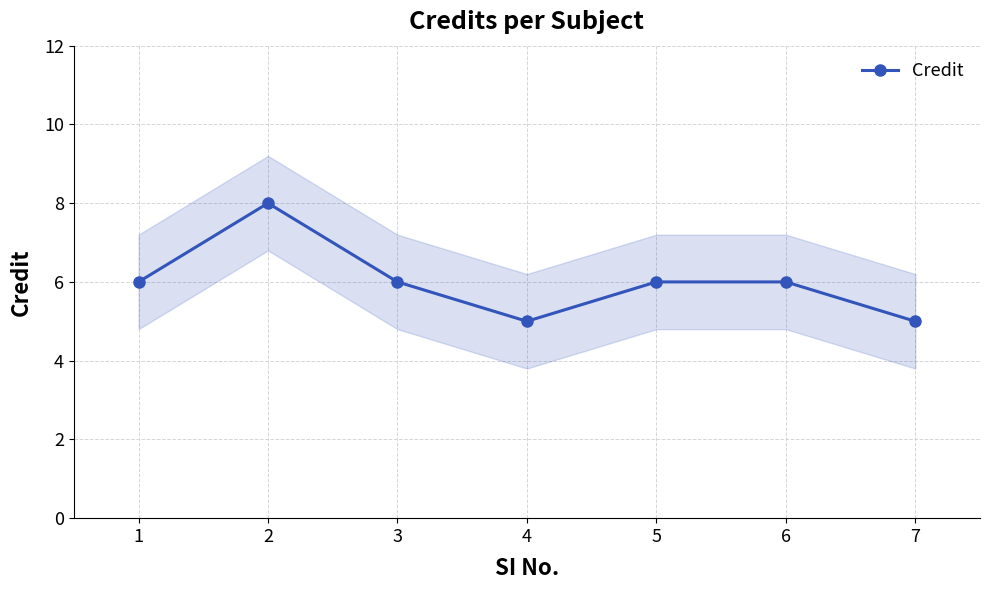

At which label is the value closest to 6?

1